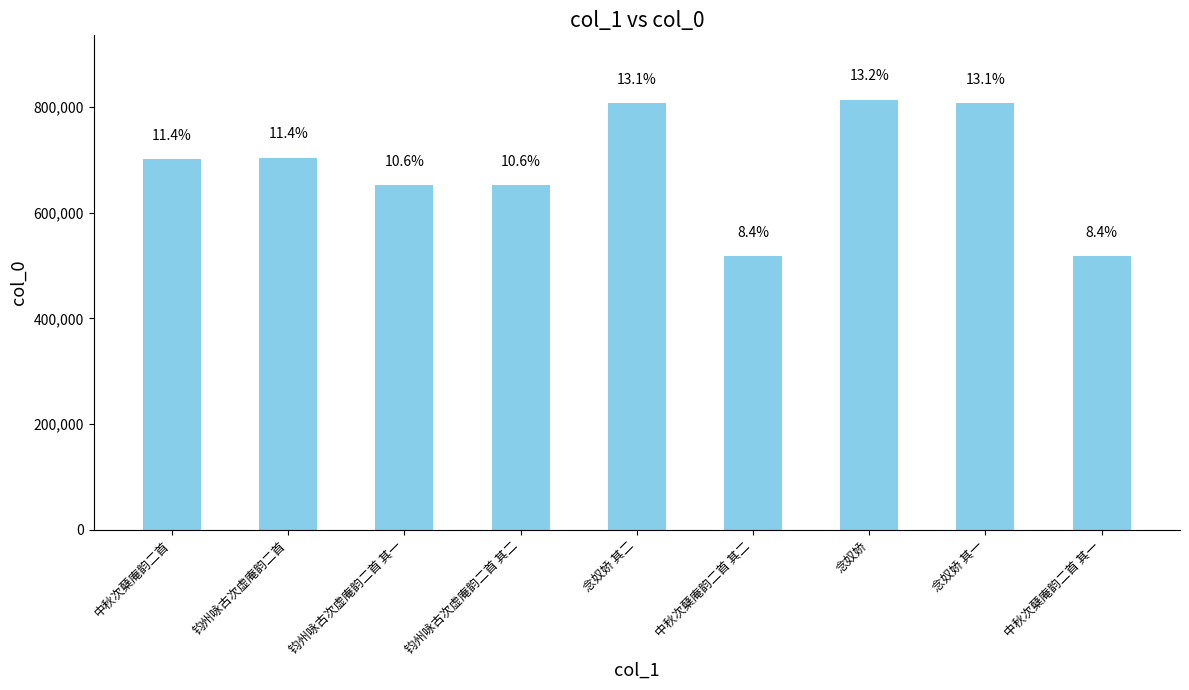

What position from the right is 念奴娇 其二?

5